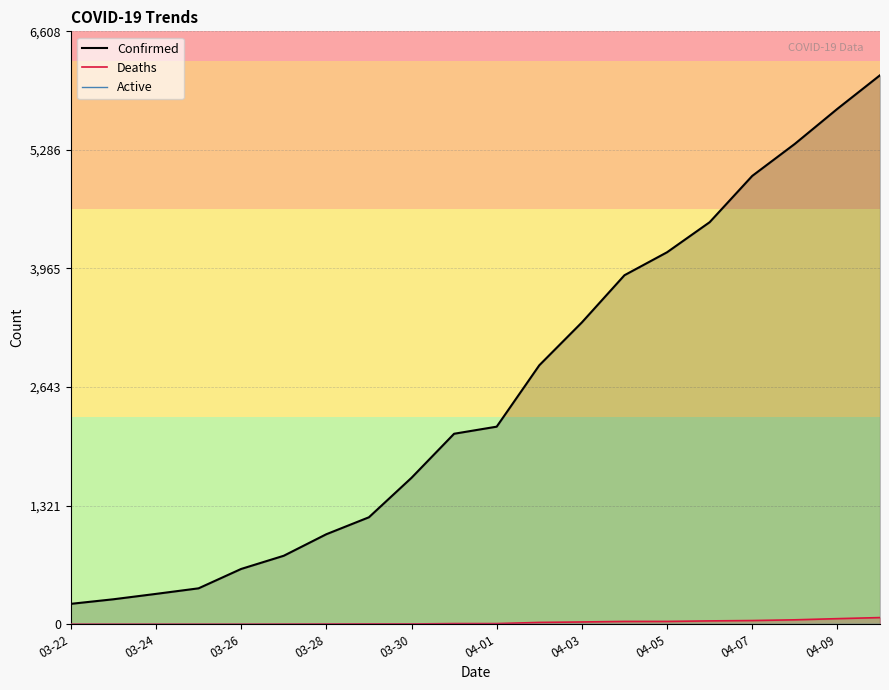

Which series changed the most between 03-26 and 03-30?

Confirmed